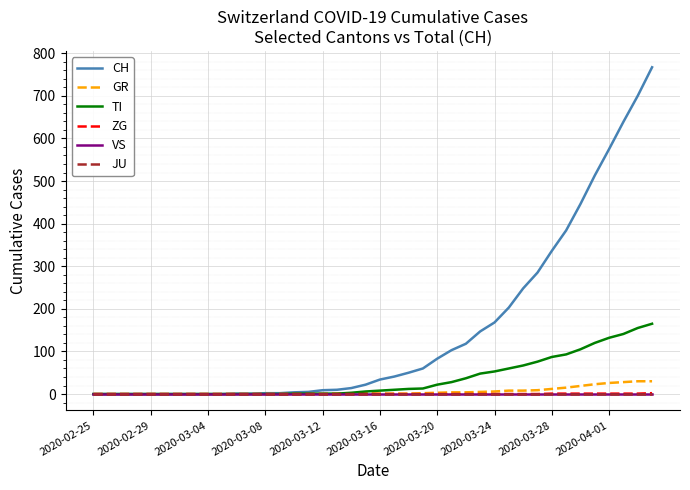

Is this an area chart (filled region under the line)?

No